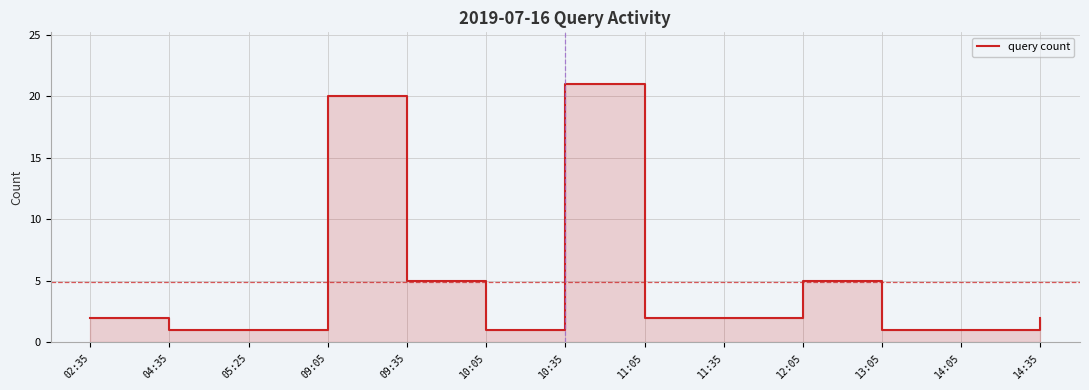

How many lines are shown in the chart?

1